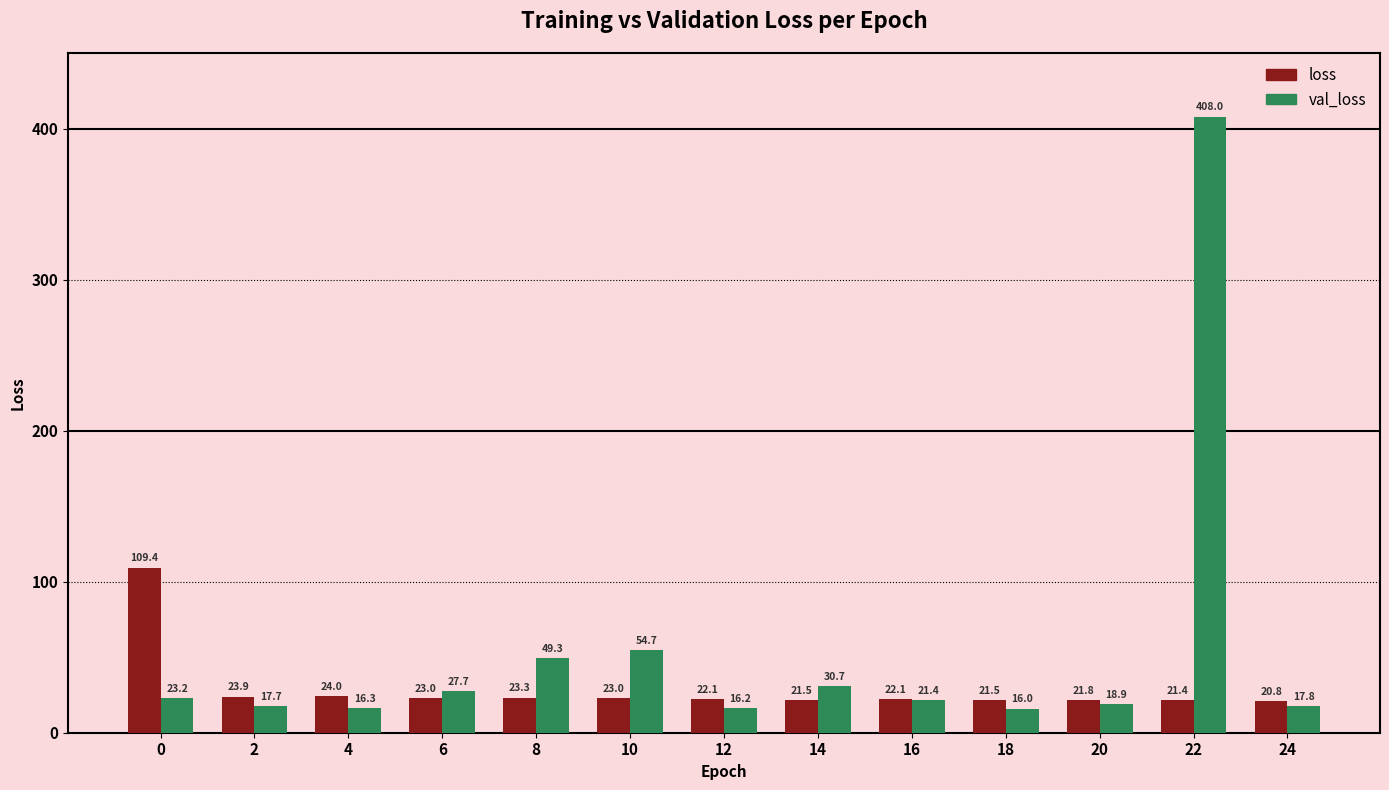

What is the sum of all loss values?

377.8